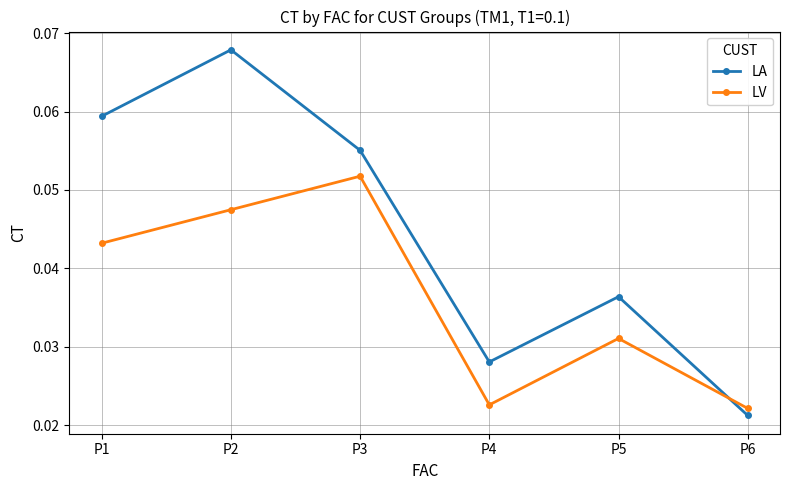

Rank the series by their average value, from lowest to highest.

LV, LA